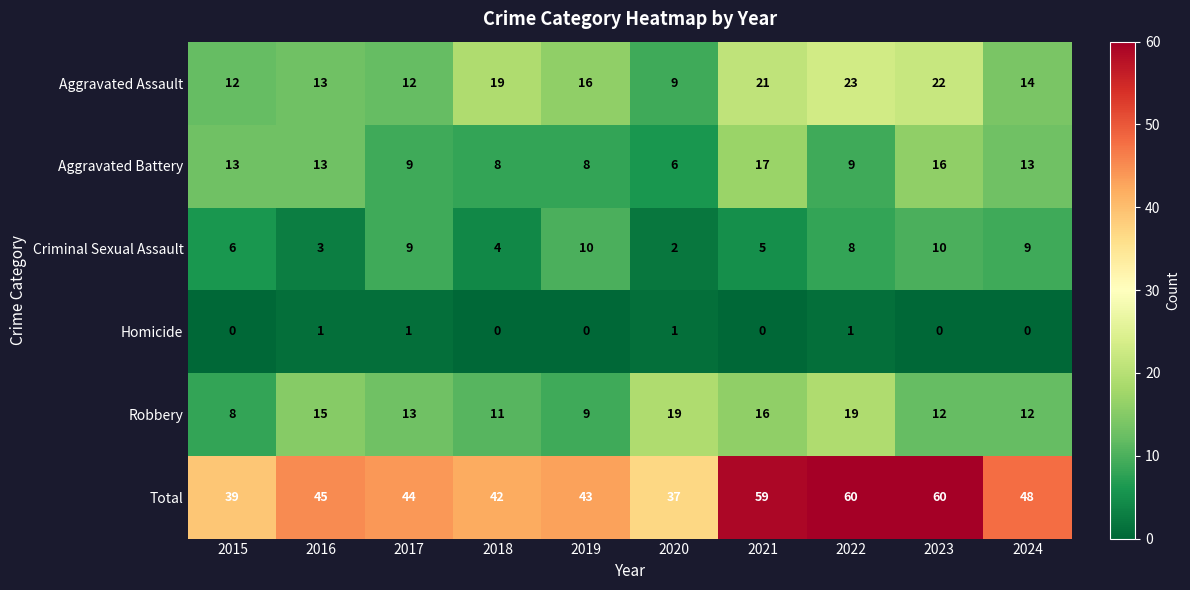

Rank the series by their maximum value, from lowest to highest.

Homicide, Criminal Sexual Assault, Aggravated Battery, Robbery, Aggravated Assault, Total